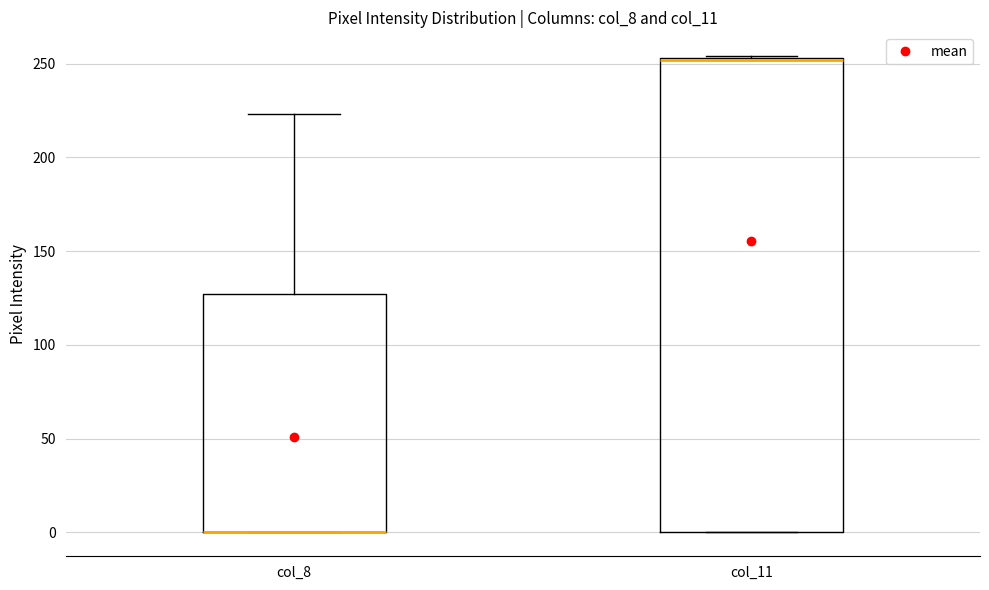

Reading left to right, read every box against the y-axis: the position of its median line, the range the box covers, and the ends of its whiskers. The values are not printed on the chart, so give them approximately, as read against the axis.

col_8: median 0 (drawn on the box's lower edge), box 0 to 125, whiskers 0 to 225
col_11: median 250 (drawn on the box's upper edge), box 0 to 255, whiskers 0 to 255